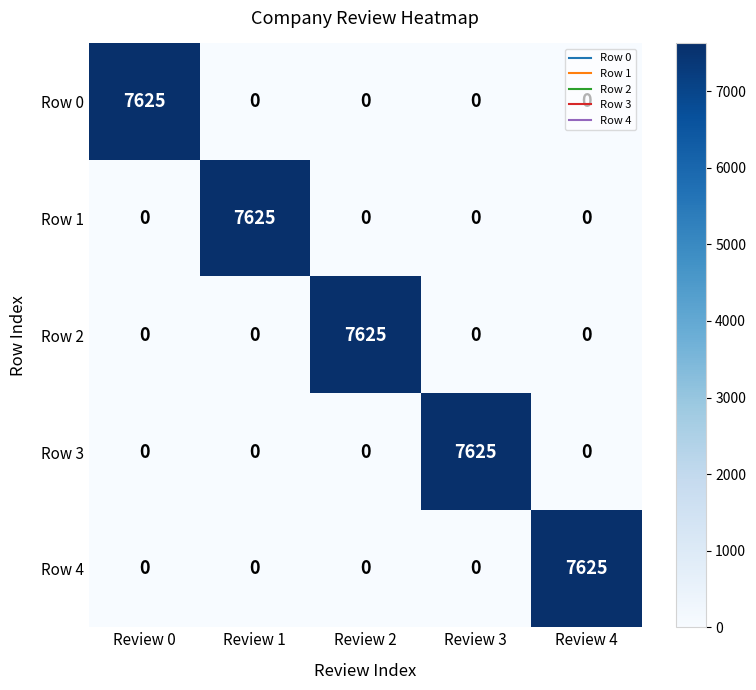

At how many categories does at least one series exceed 5083?

5